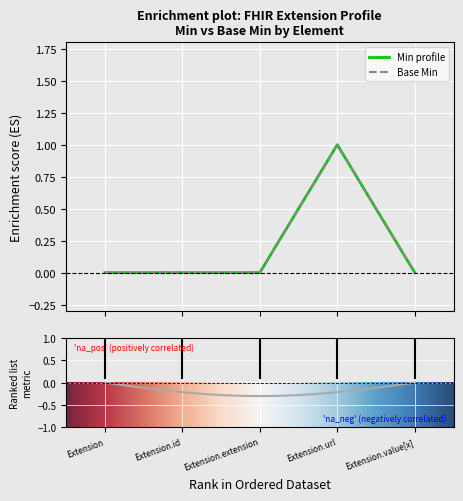

Reading right to left, transcribe all the data shown in this chart.

Min: 0	1	0	0	0
Base Min: 0	1	0	0	0